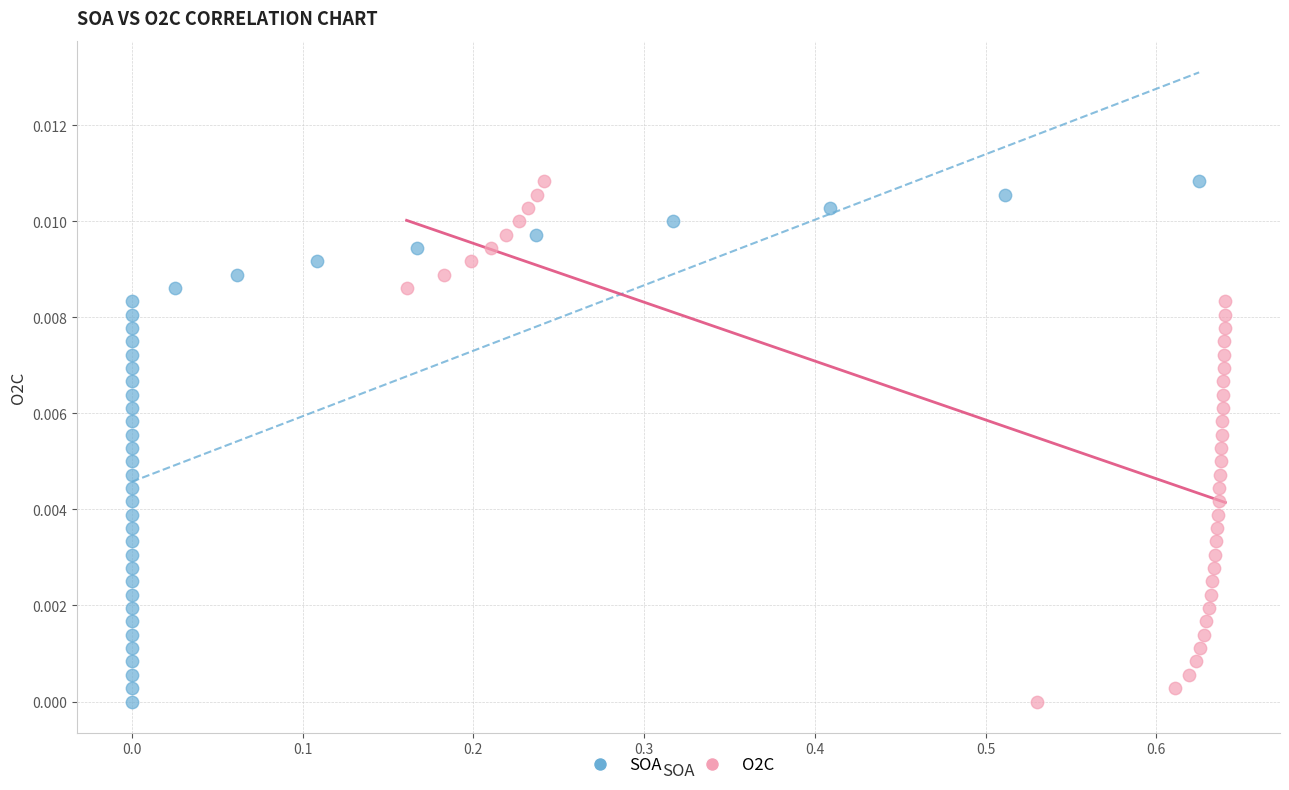

What are all the series names shown in the legend?

SOA, O2C